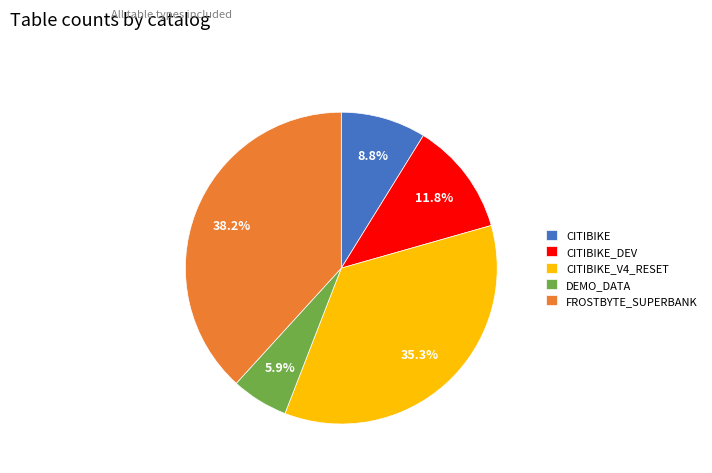

What is the ratio of the value at CITIBIKE to the value at DEMO_DATA?

1.5